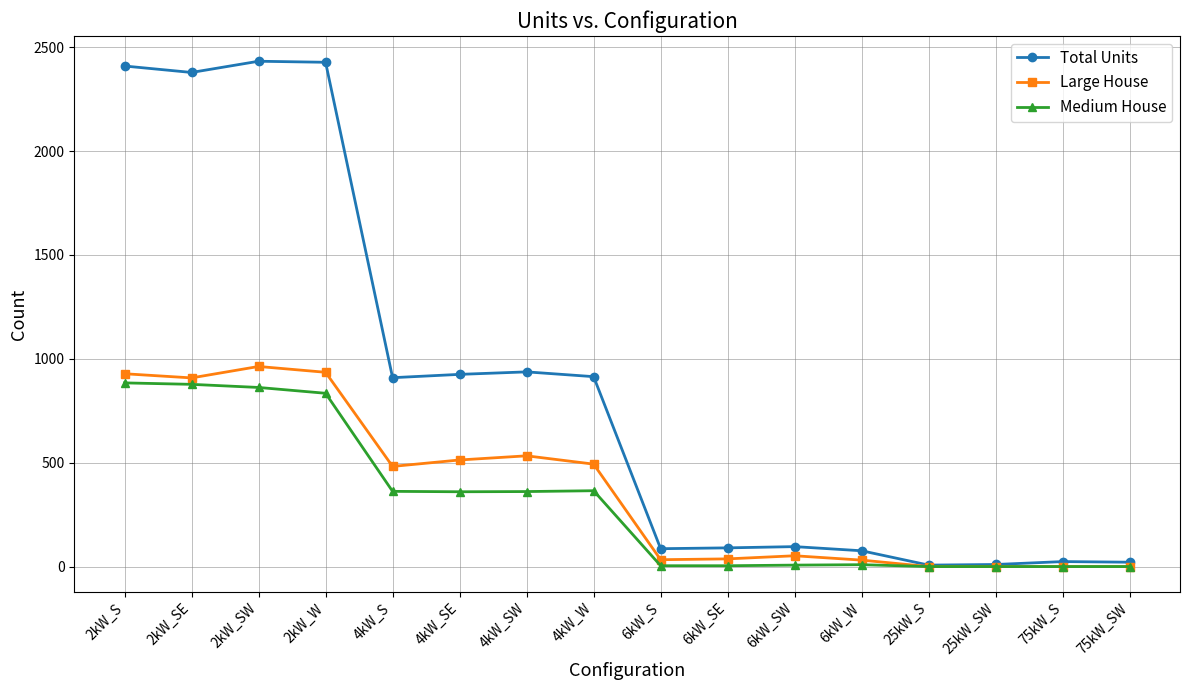

Which series has the largest total across all categories?

Total Units